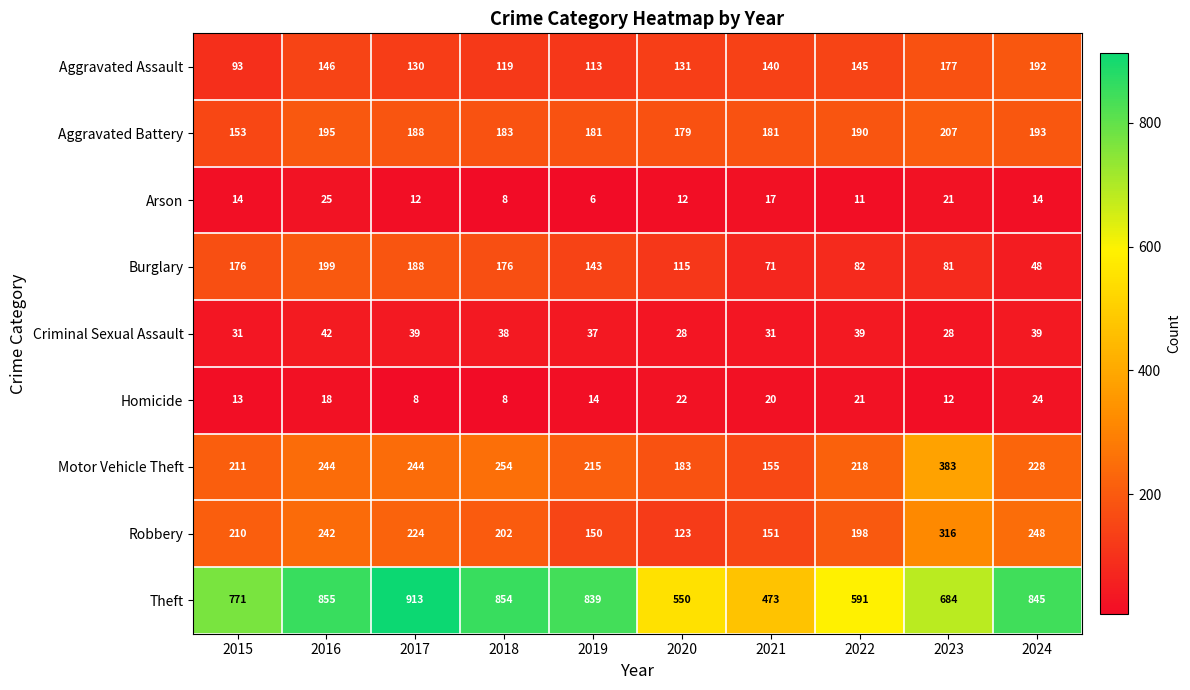

Rank the series by their maximum value, from lowest to highest.

Homicide, Arson, Criminal Sexual Assault, Aggravated Assault, Burglary, Aggravated Battery, Robbery, Motor Vehicle Theft, Theft